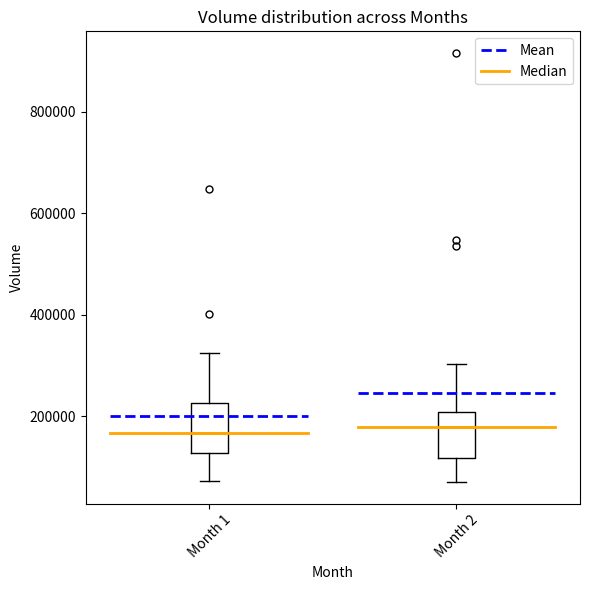

Where does the lower whisker of the box for Month 2 end on the y-axis? The values are not printed on the chart, so give them approximately, as read against the axis.

80000